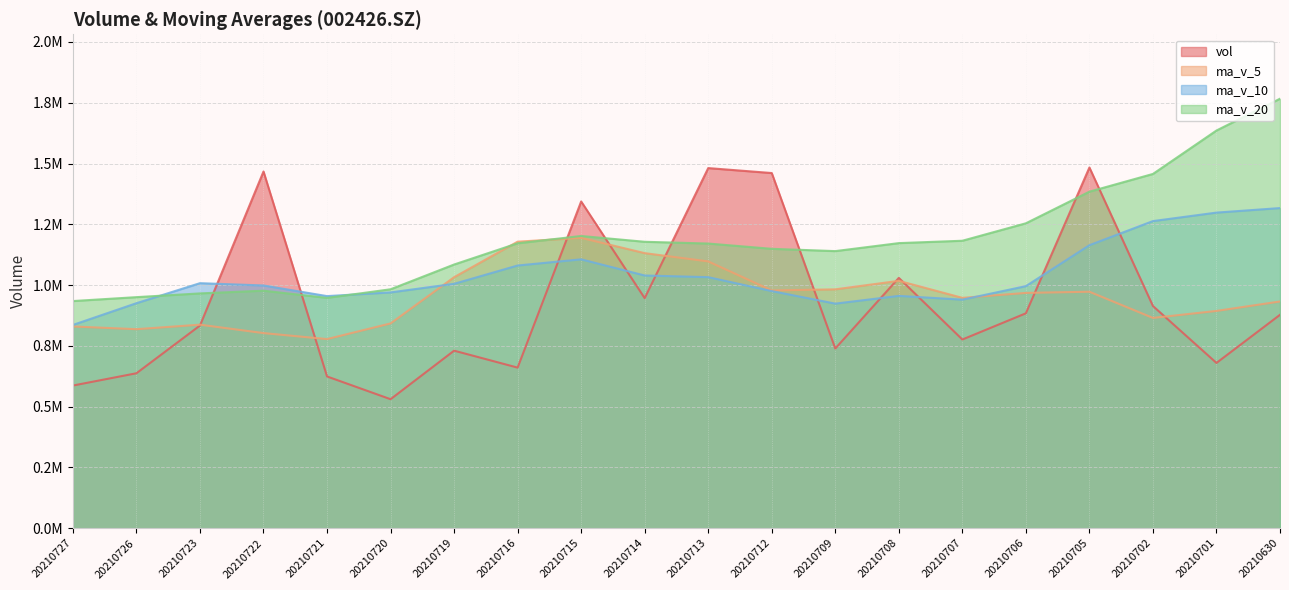

Where is the first local minimum for ma_v_5?

20210726